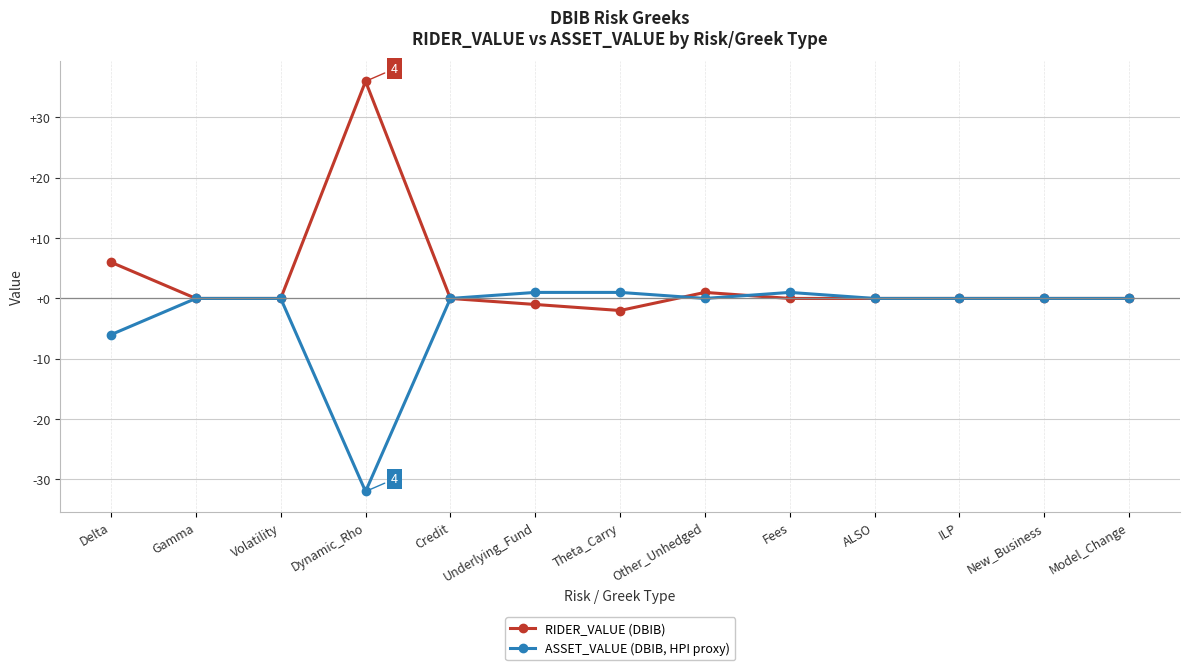

Rank the series by their average value, from highest to lowest.

RIDER_VALUE (DBIB), ASSET_VALUE (DBIB, HPI proxy)